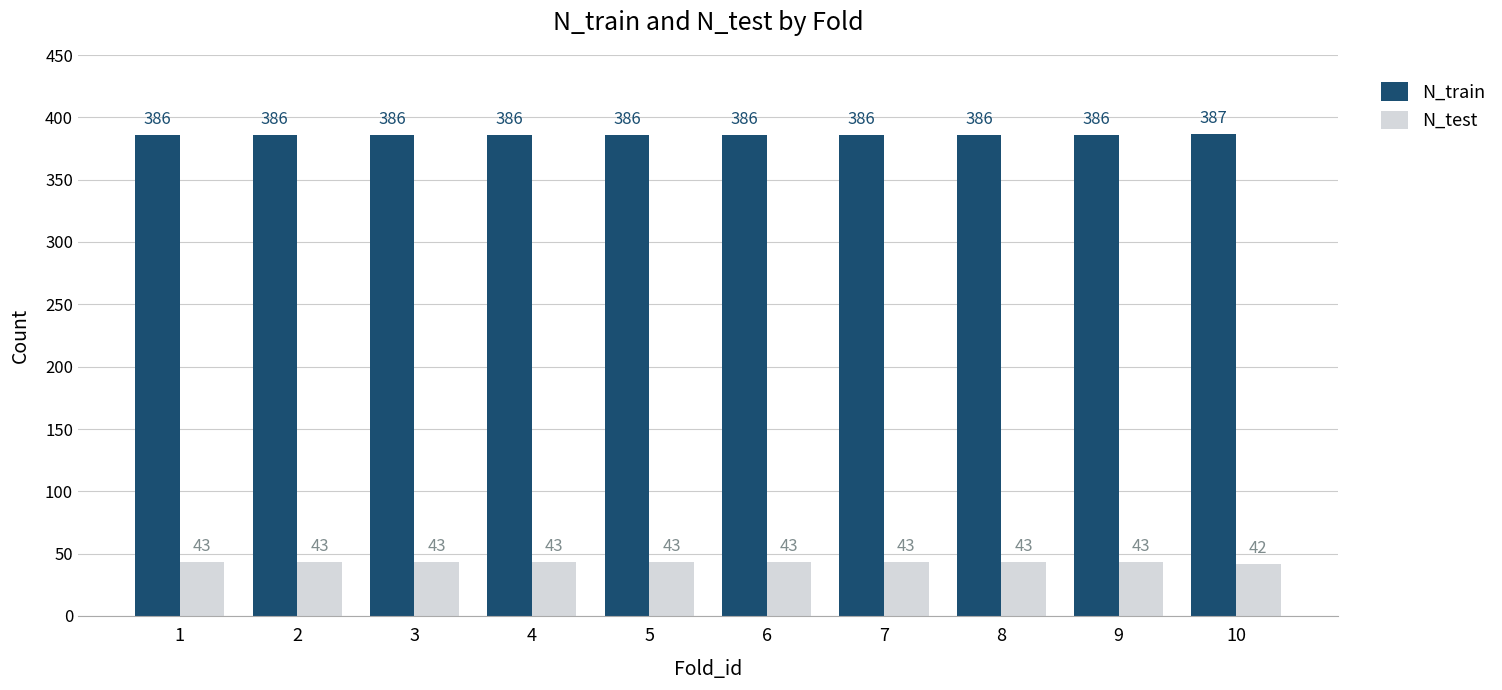

How many distinct data groups are displayed?

2